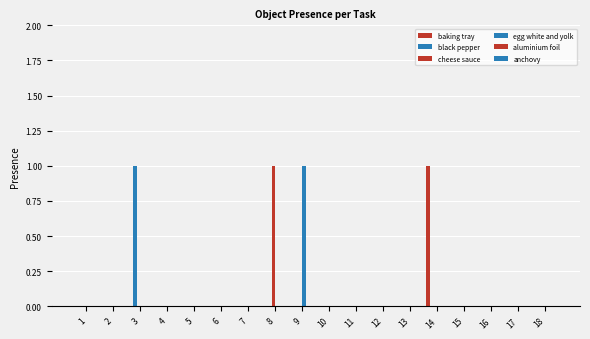

Are the bars horizontal?

No